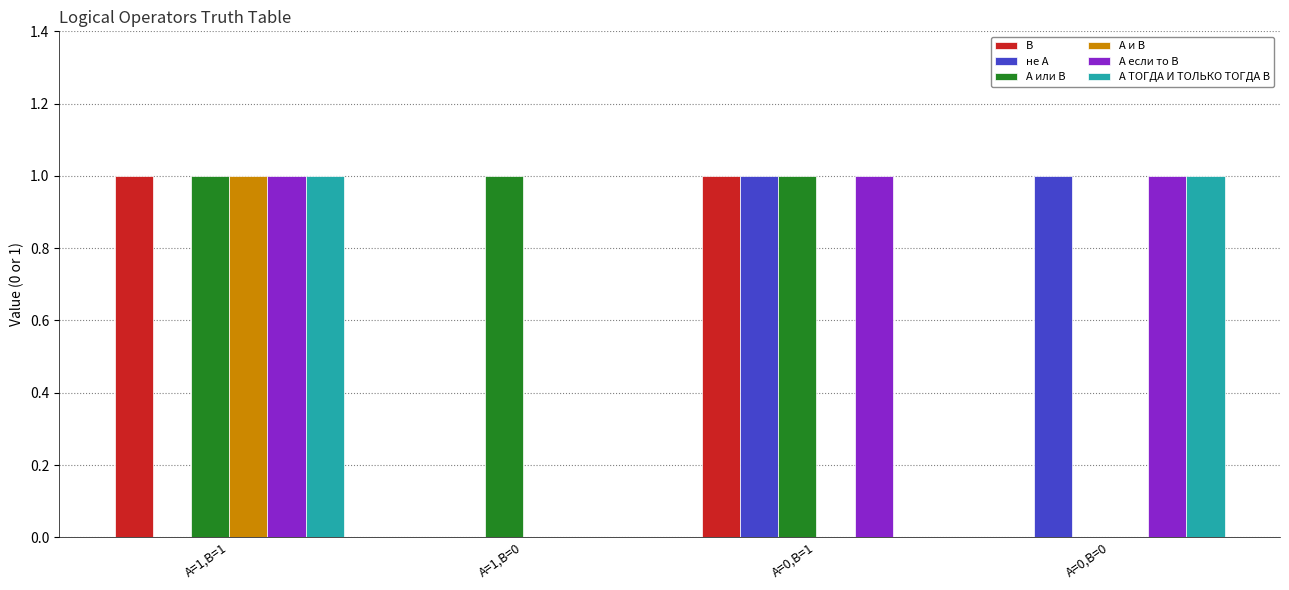

What are all the series names shown in the legend?

B, не A, A или B, A и B, A если то B, A ТОГДА И ТОЛЬКО ТОГДА B